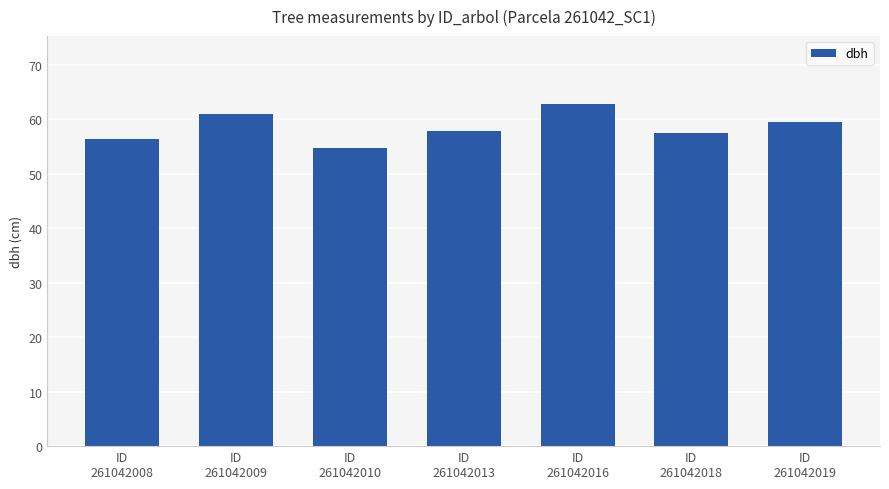

Count the number of values greater than 57.

5